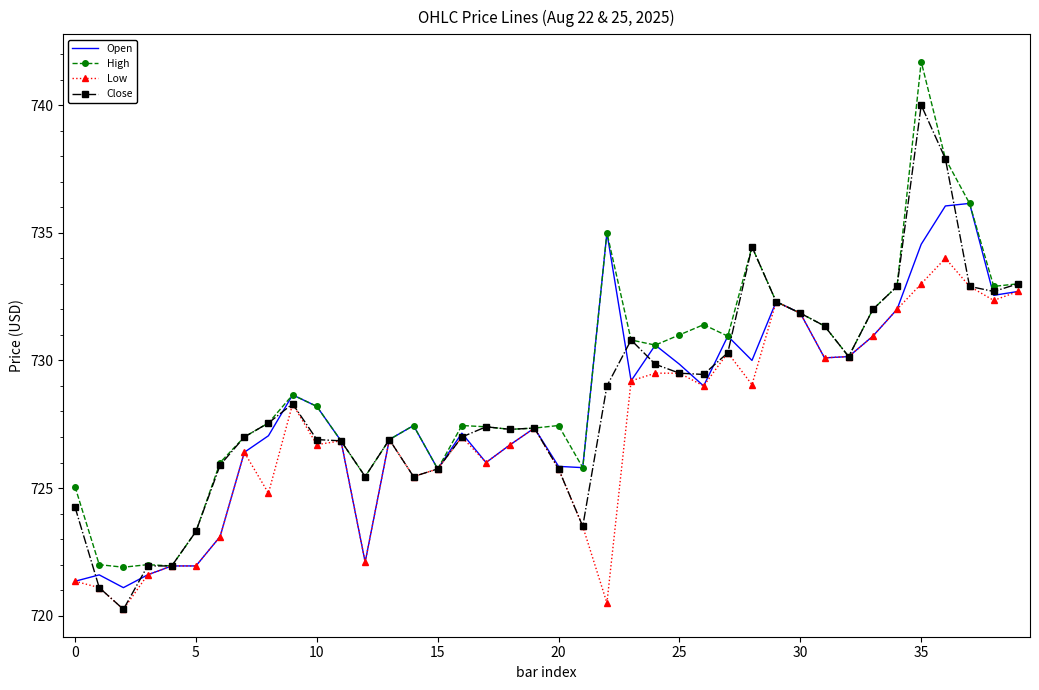

Which series has the largest total across all categories?

High